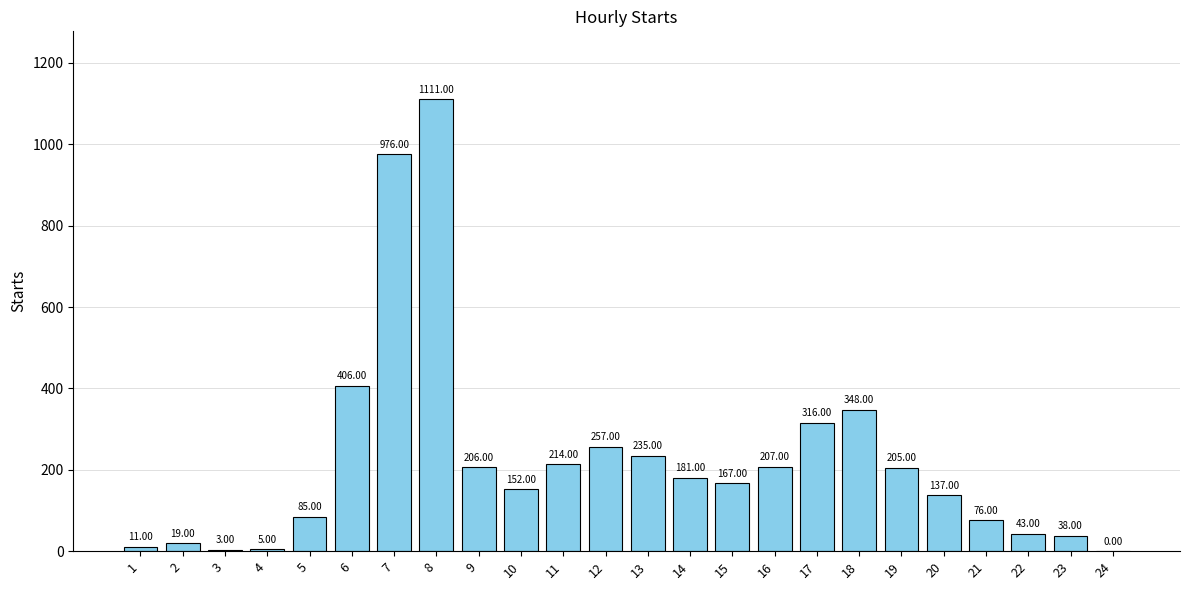

What is the change in value from 16 to 24?

-207